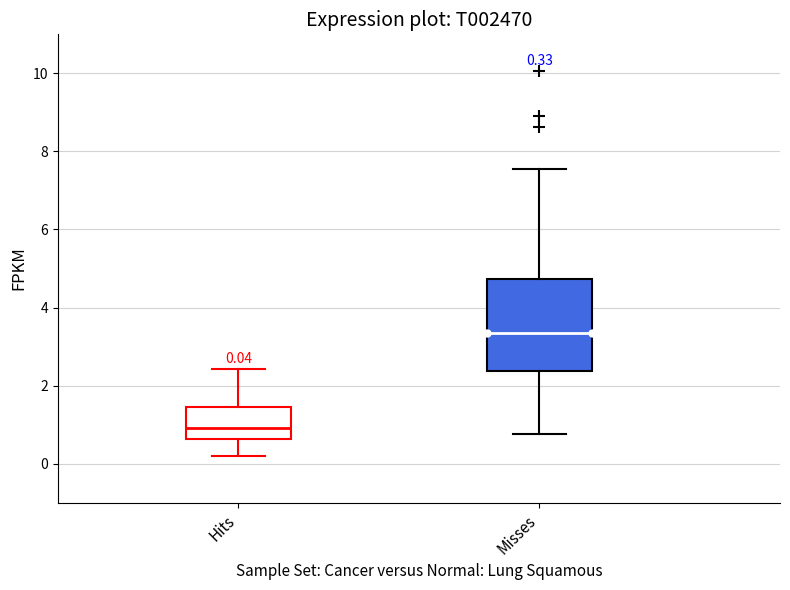

Which box has the highest median line?

Misses